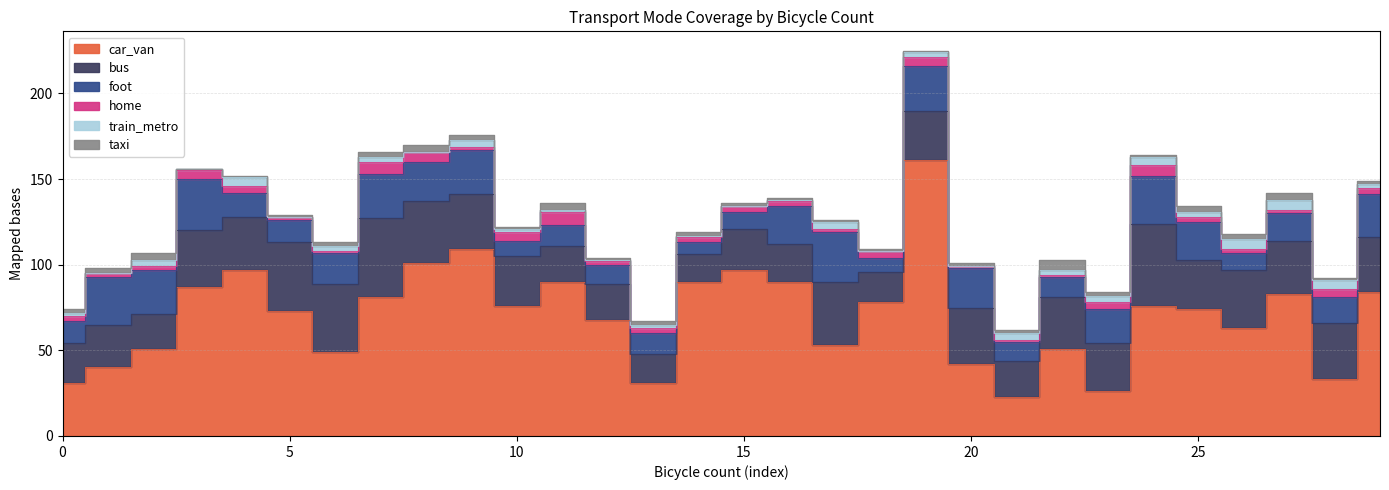

What is the difference between the second highest and minimum values in the car_van series?

86